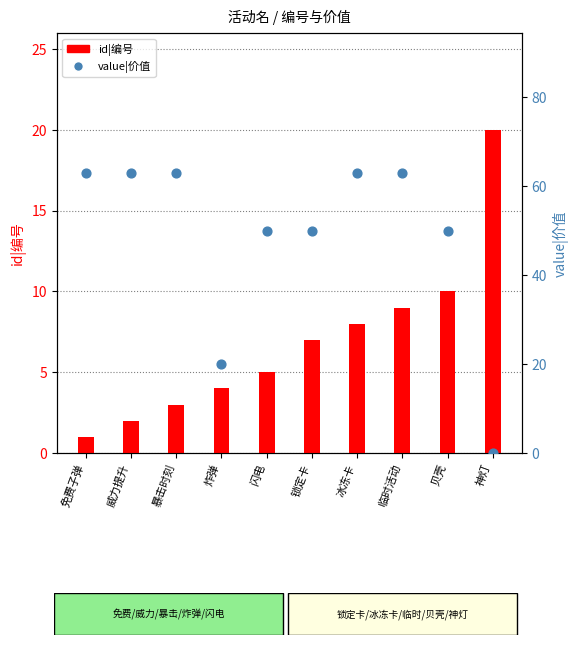

What is the total value across all series at 冰冻卡?

71